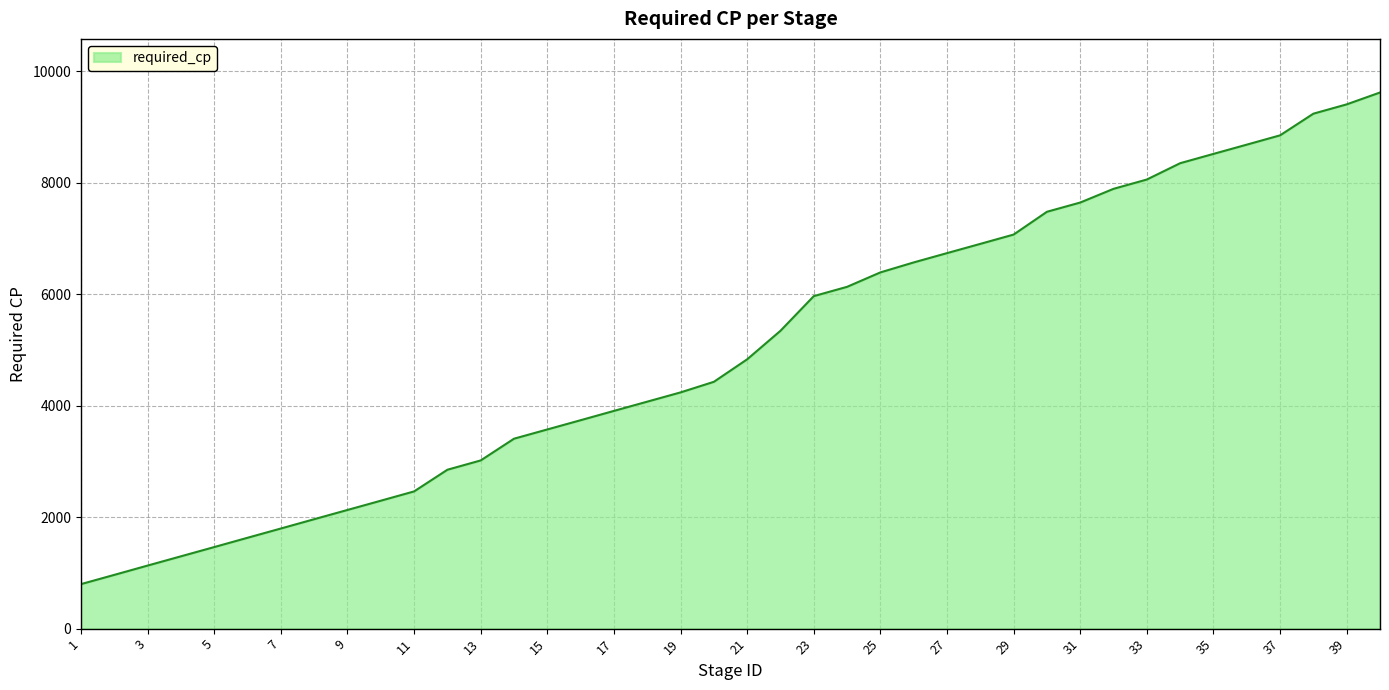

What is the greatest value displayed?

9623